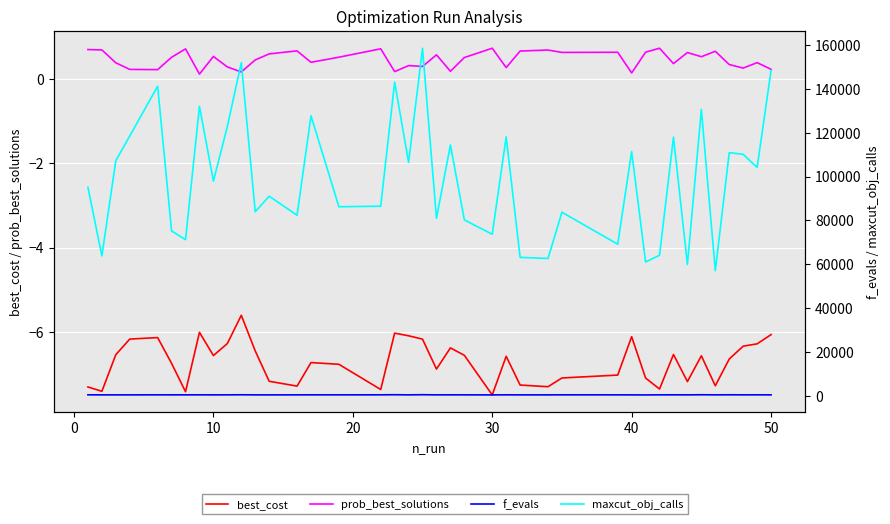

At 10, list the series in order from largest to smallest.

maxcut_obj_calls, f_evals, prob_best_solutions, best_cost